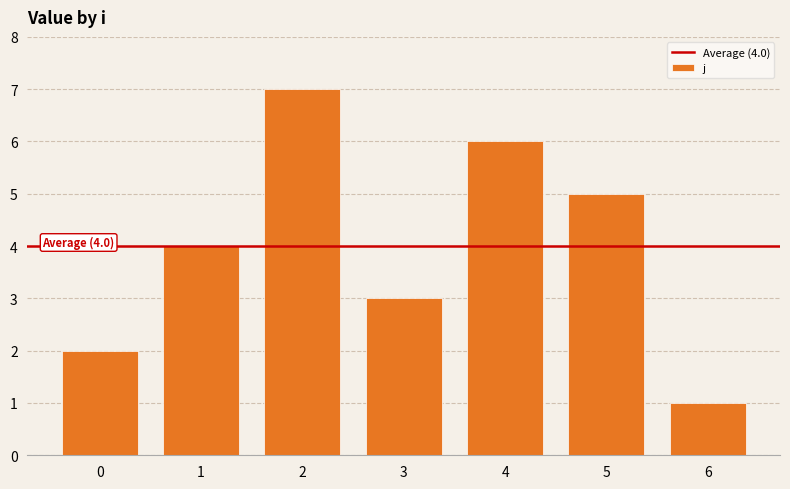

What is the sum of the values at 5 and 4?

11